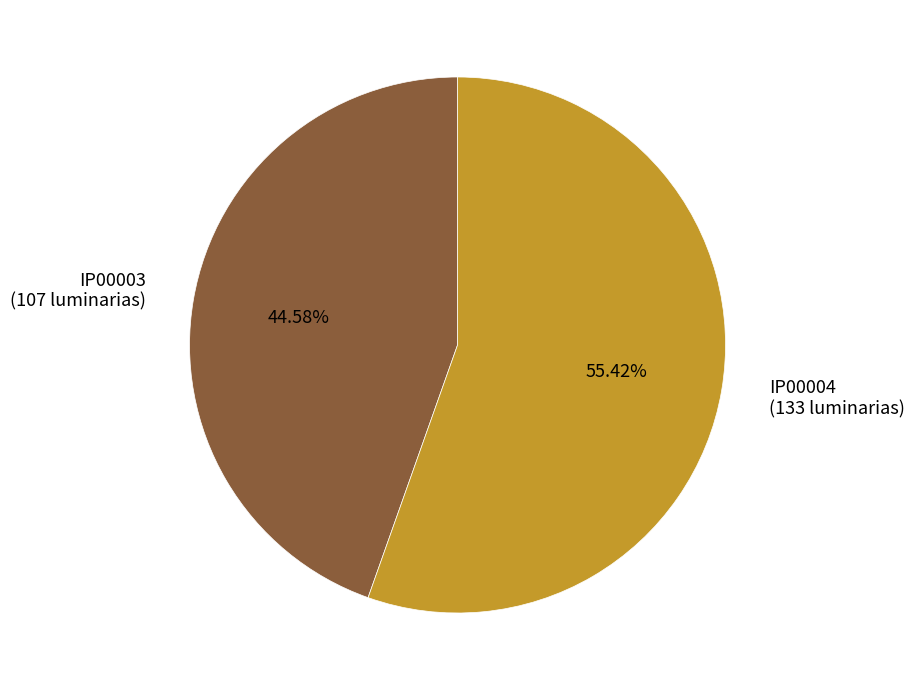

Do IP00003 (107 luminarias) and IP00004 (133 luminarias) together represent more than half of the pie?

Yes